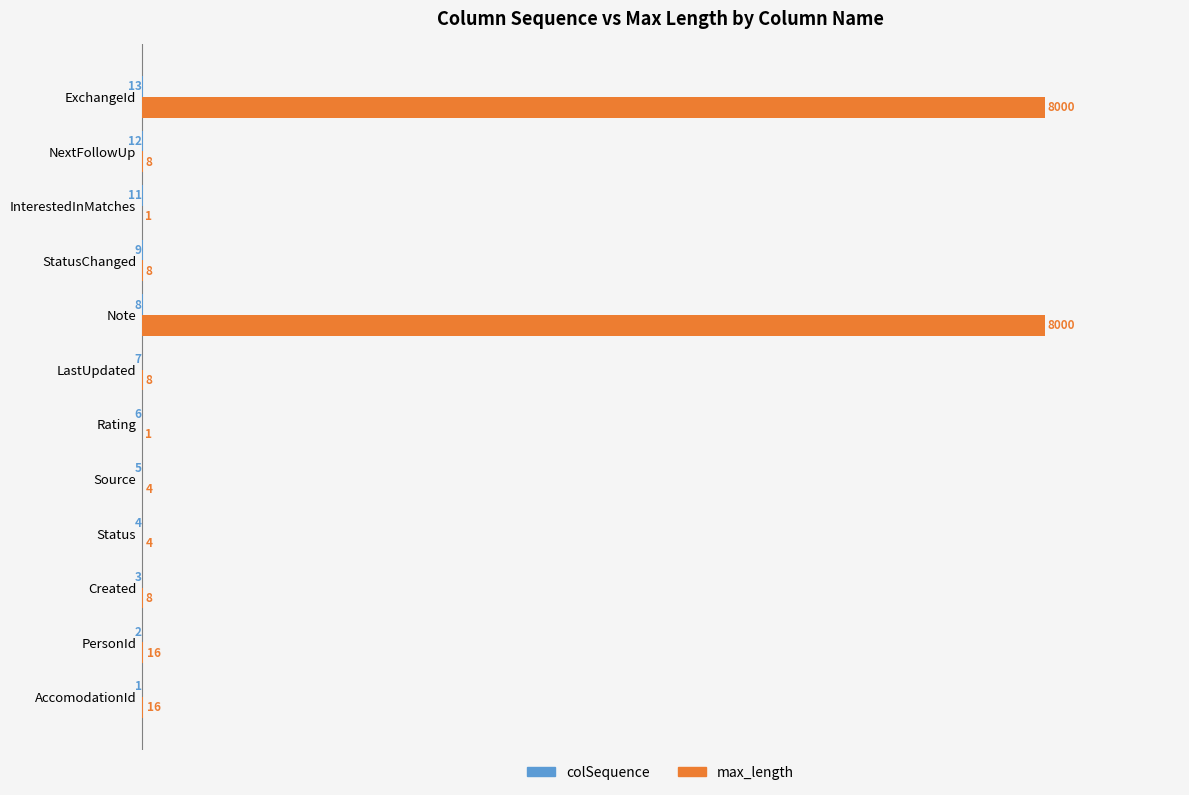

The max_length series shows 16 at PersonId. True or false?

True